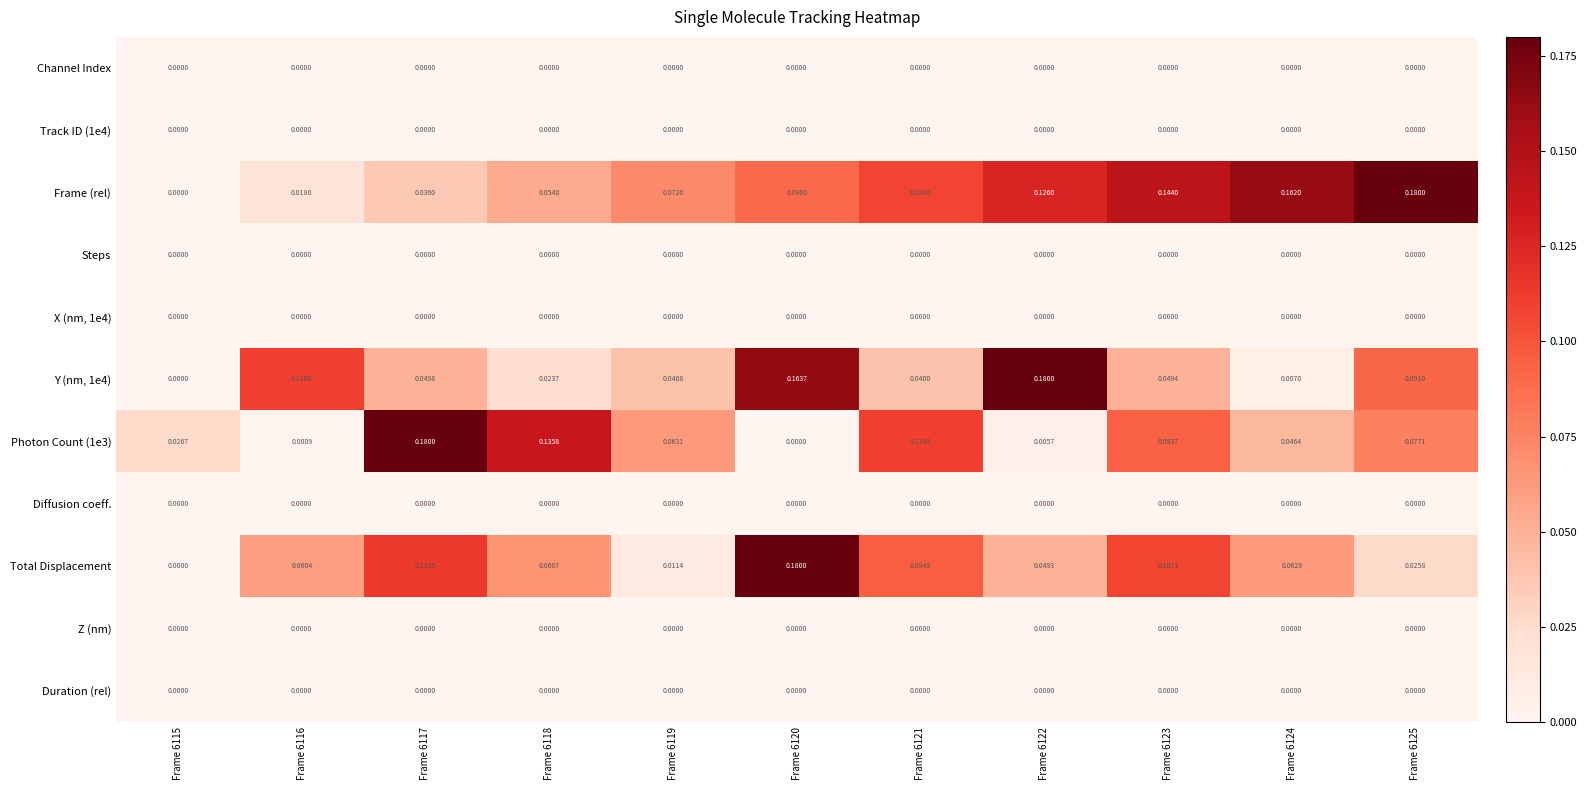

Which series changed the most between Frame 6115 and Frame 6121?

Frame (rel)